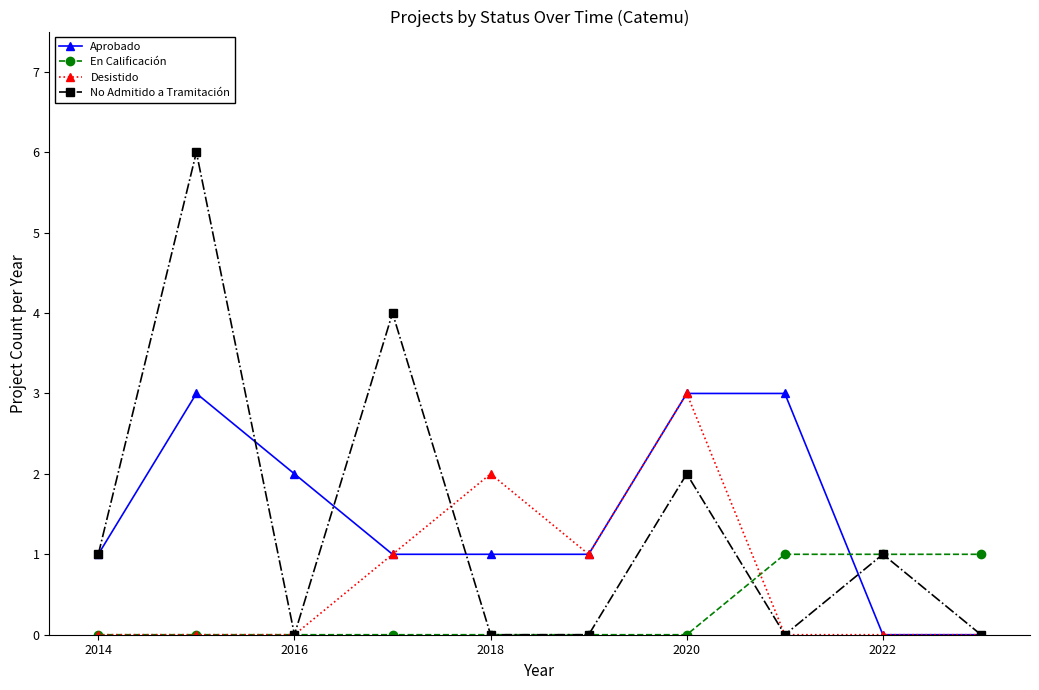

What is the greatest value displayed?

6